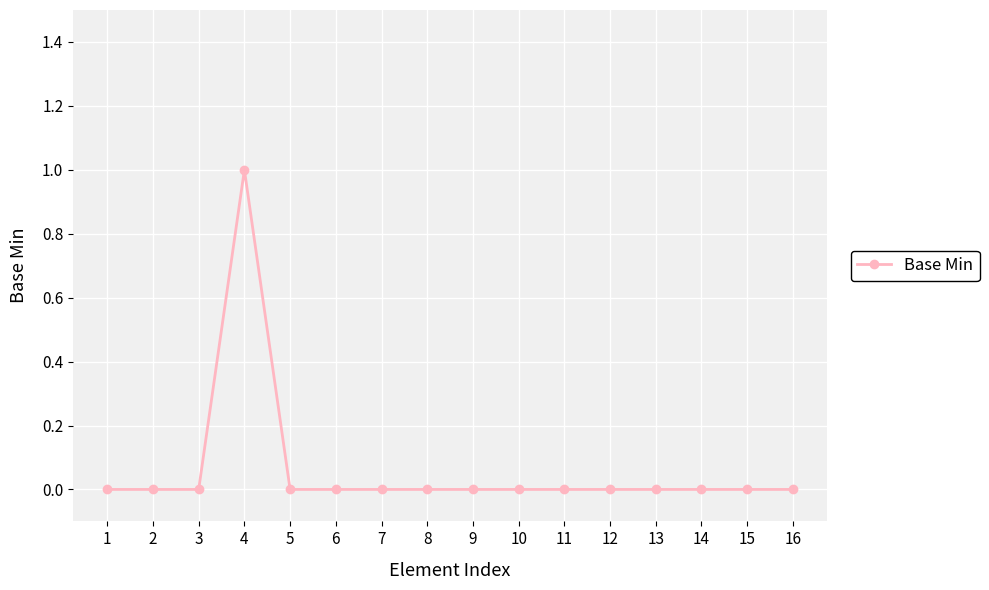

The value at 14 is 0. True or false?

True